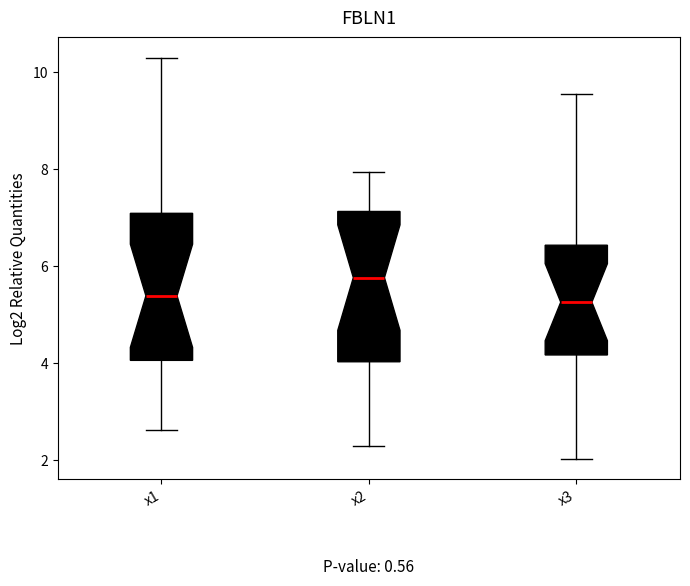

Where is the upper edge of the box for x1 on the y-axis? The values are not printed on the chart, so give them approximately, as read against the axis.

7.0